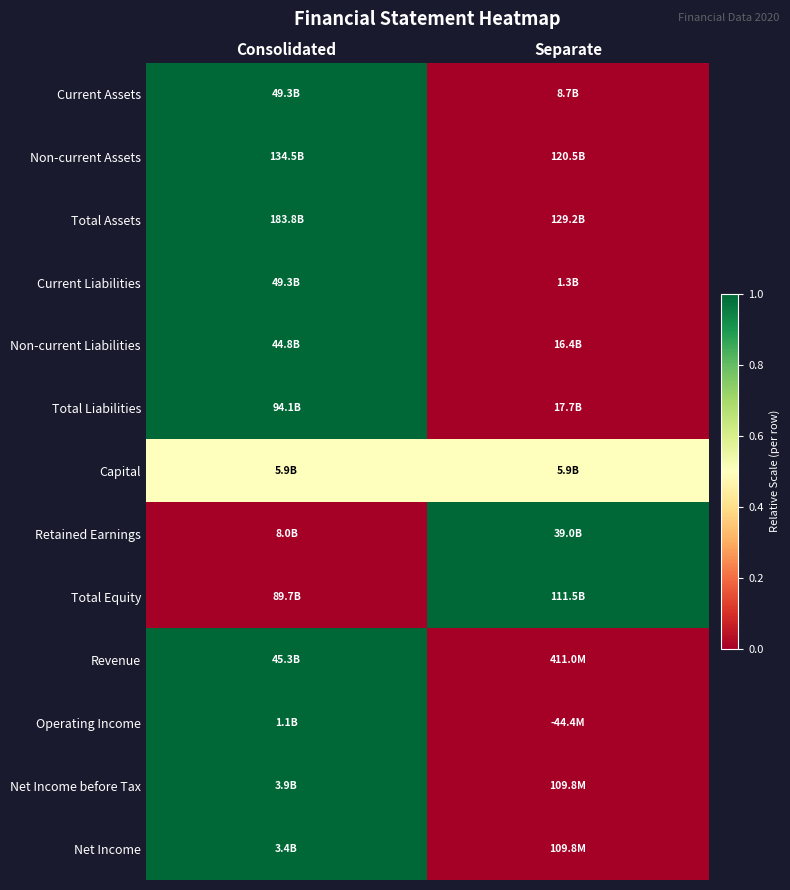

What is the difference between the highest and lowest values at Separate?

1.0